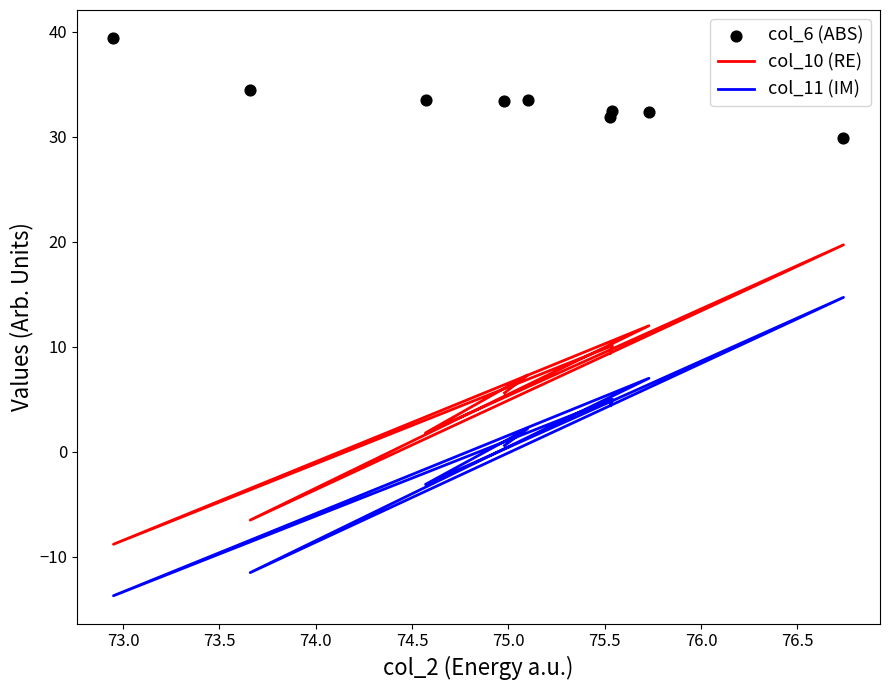

Which series has the largest total across all categories?

col_6 (ABS)